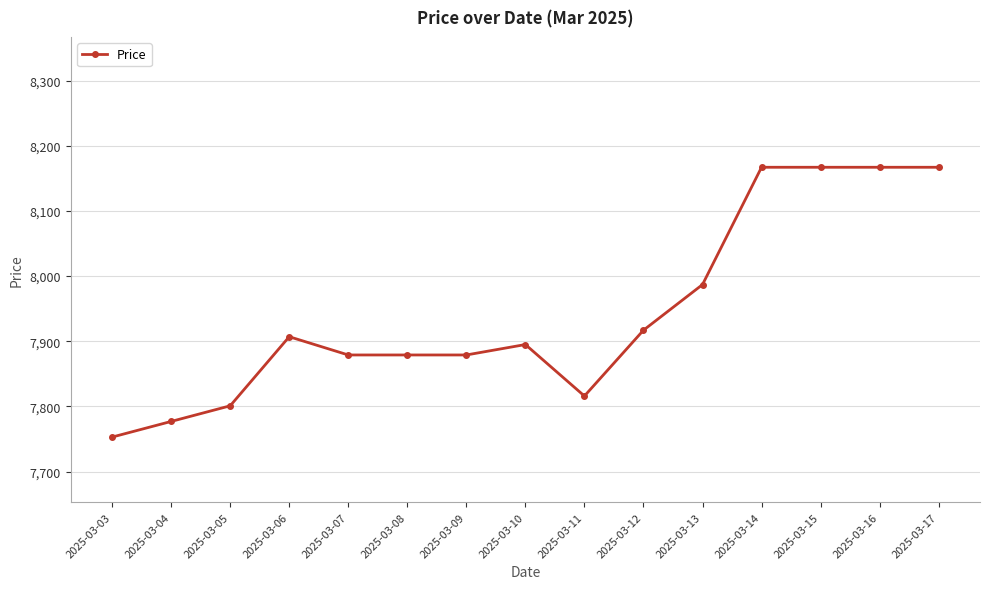

True or false: the data has more than 1 interior local peaks.

True